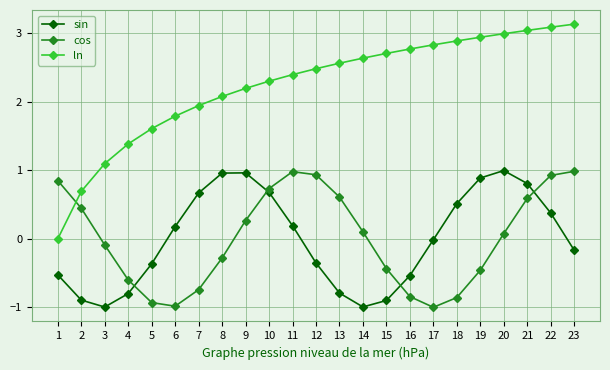

What is the sum of the ln values at 18 and 8?

5.0